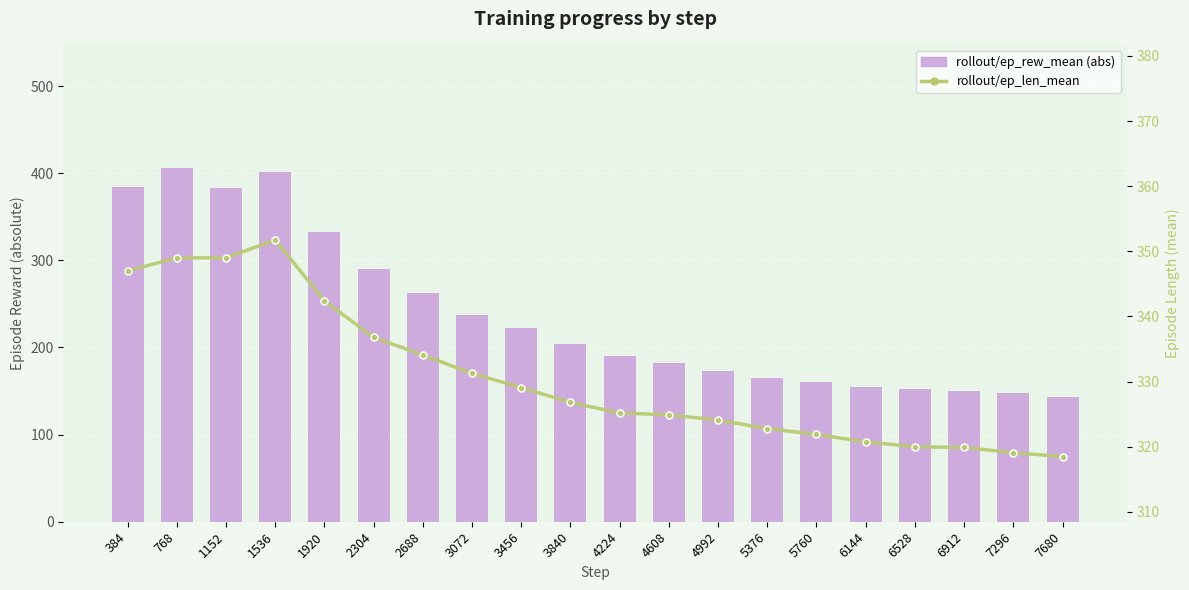

Is the value of rollout/ep_len_mean at 7680 greater than the value of rollout/ep_rew_mean (abs) at 6528?

Yes